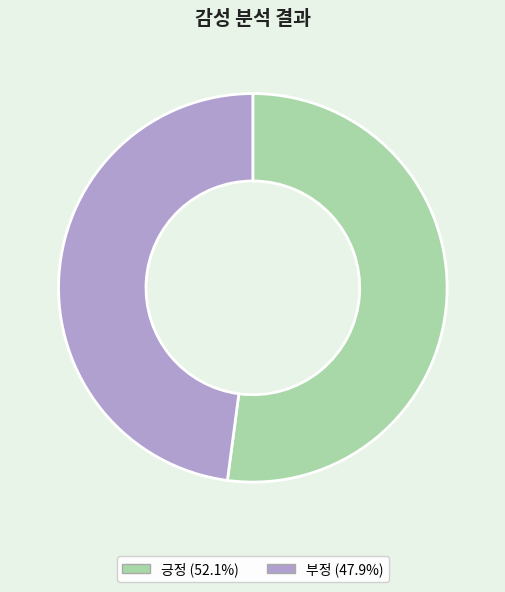

Is the sum of 긍정 and 부정 greater than half?

Yes